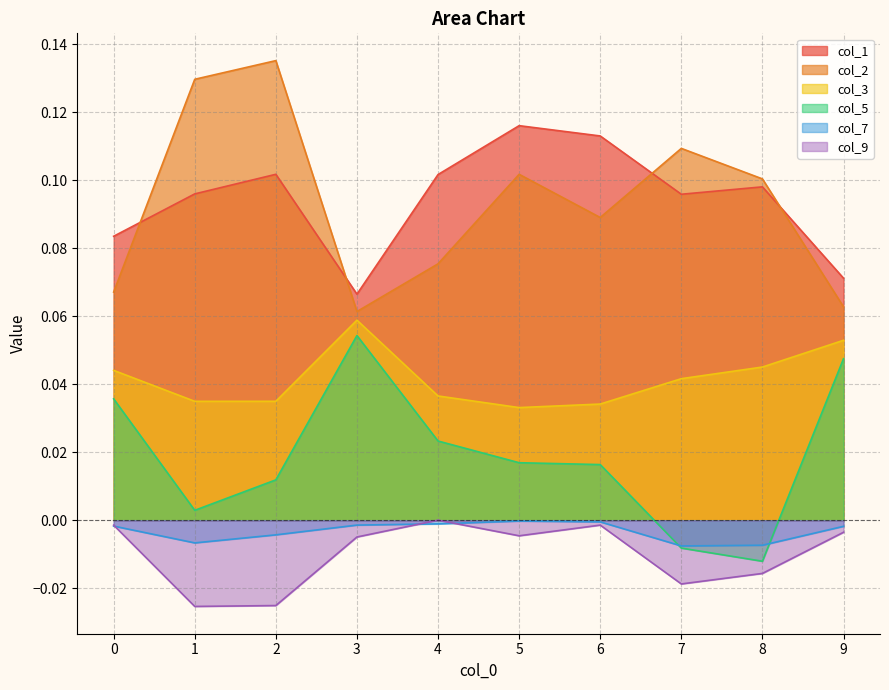

Which series changed the most between 4 and 8?

col_5